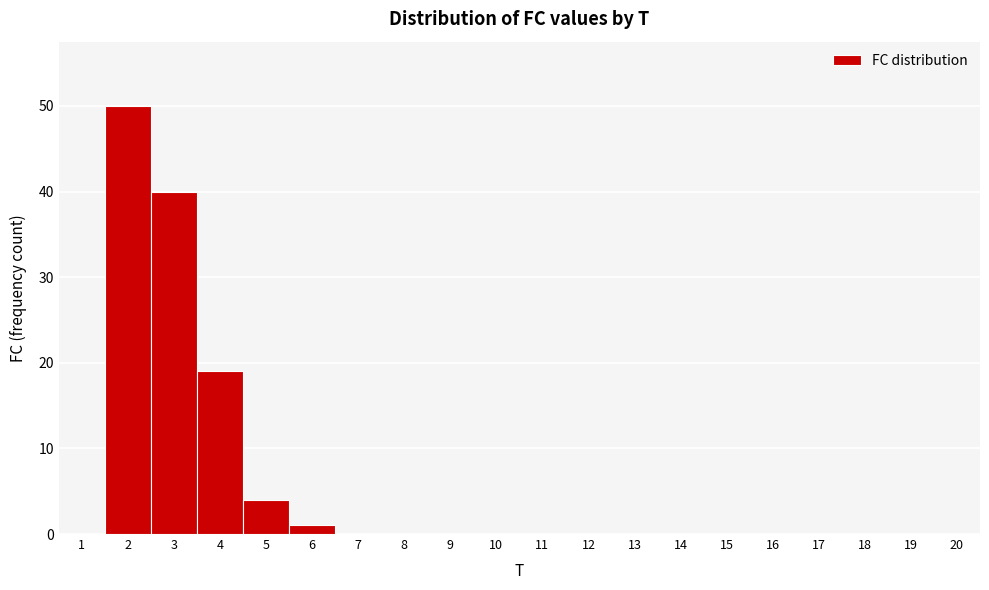

What is the height of the bar covering 4.5 to 5.5 on the x-axis? The values are not printed on the chart, so give them approximately, as read against the axis.

4